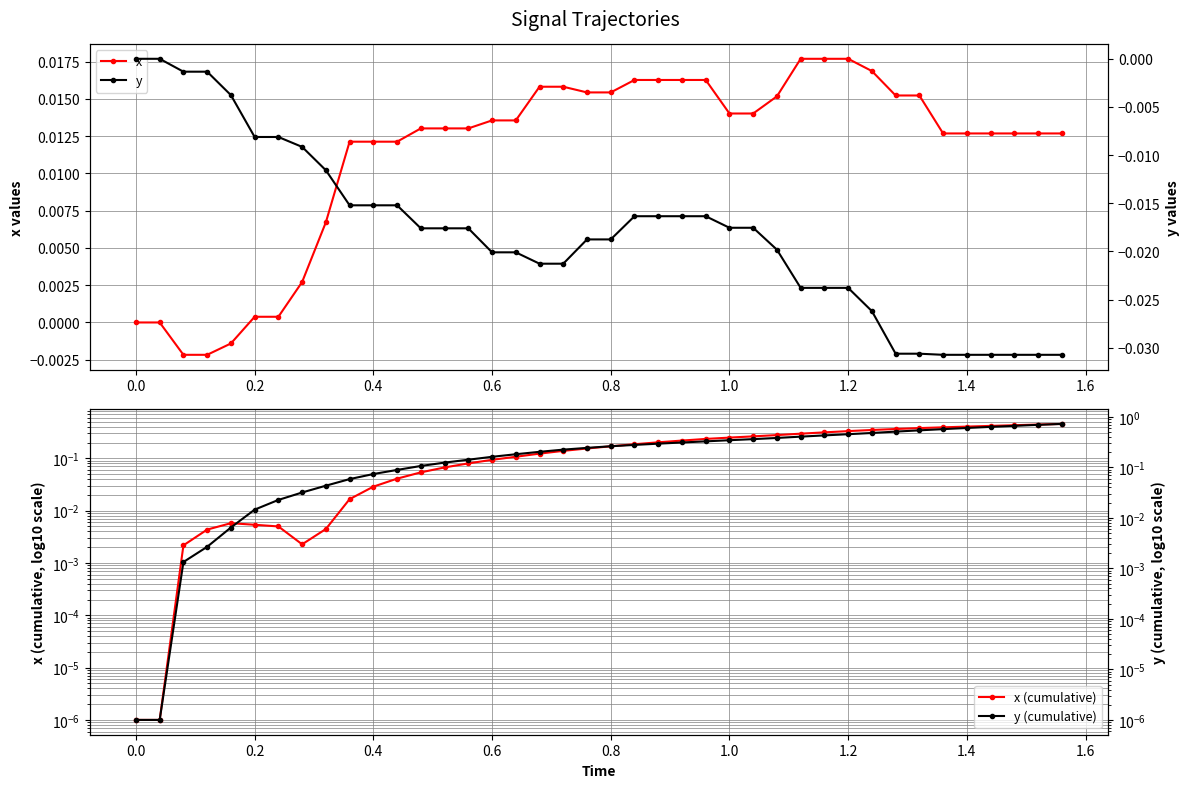

Is it true that x equals 0.0 at 23?

False